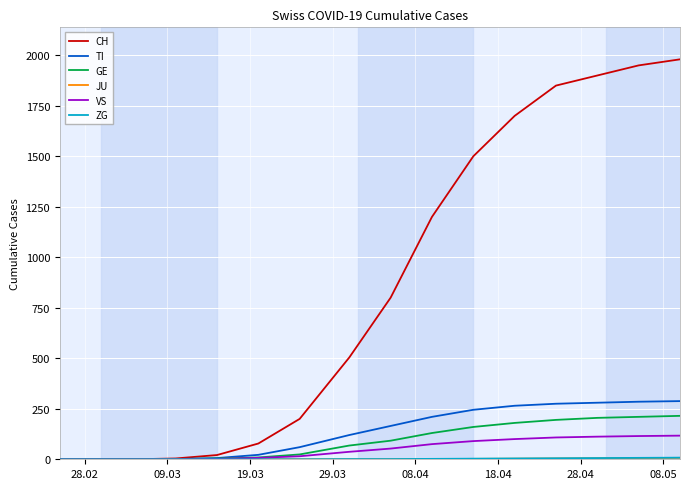

What is the greatest value displayed?

1980